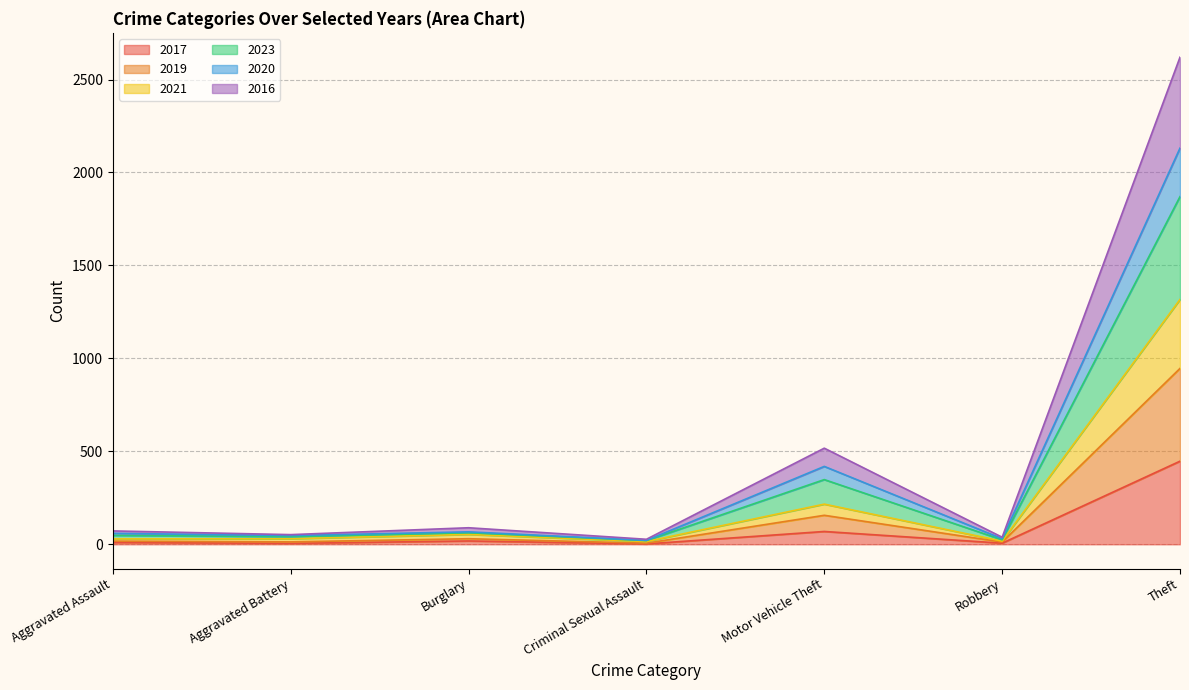

At which category is the sum across all series the highest?

Theft